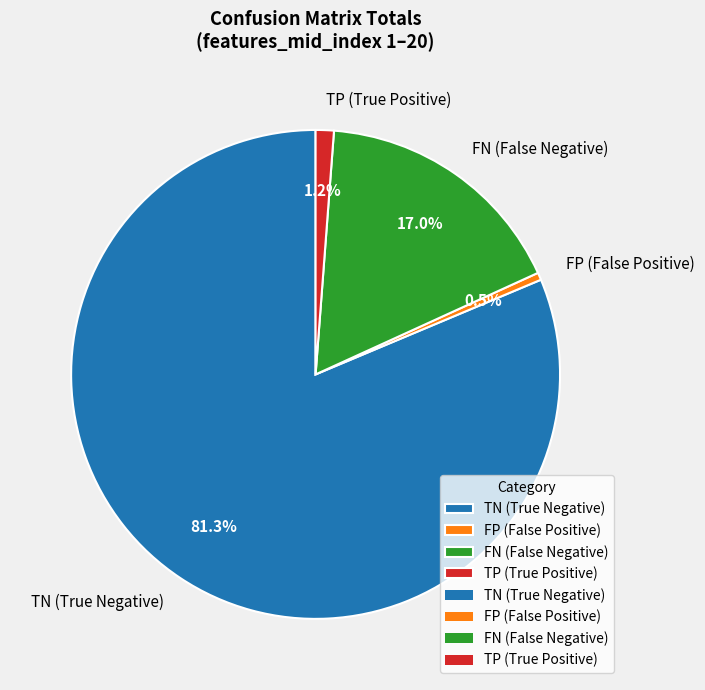

Is there a majority slice in this chart?

Yes